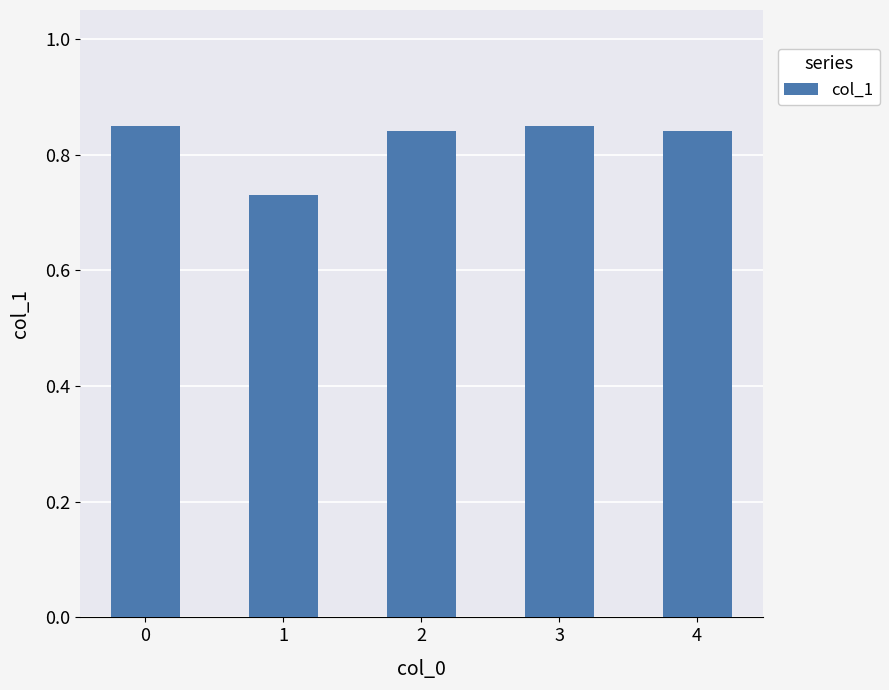

Between 3 and 1, which is larger?

3